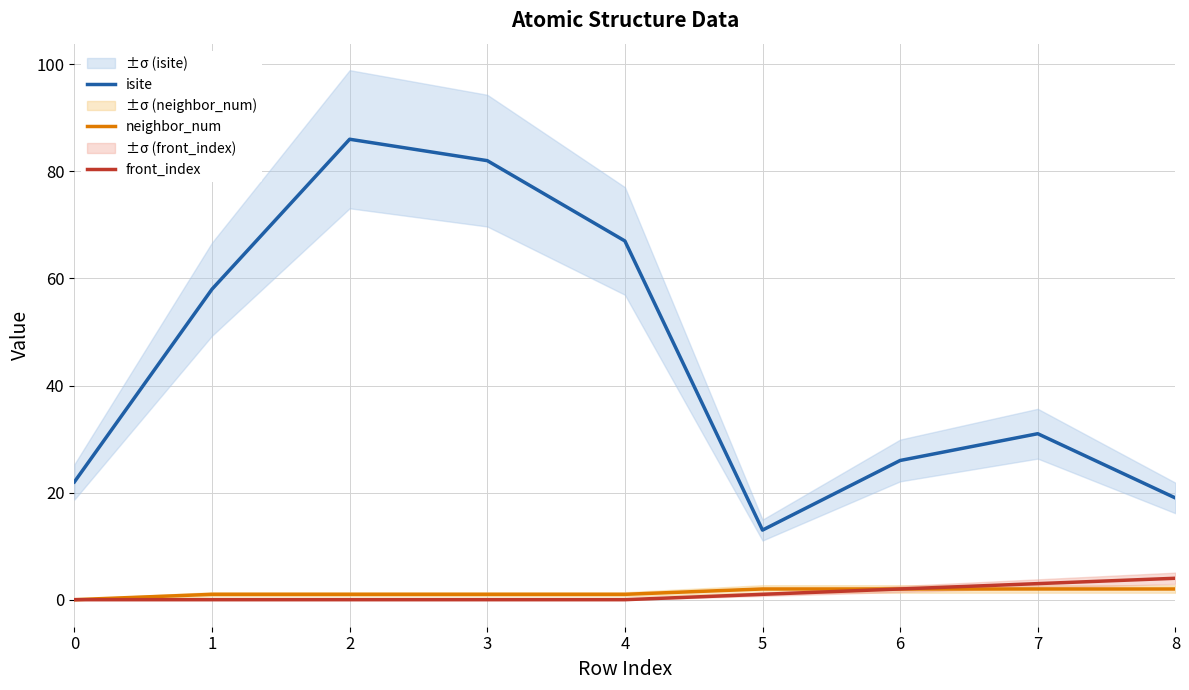

True or false: neighbor_num has a value of 3 at 7.

False